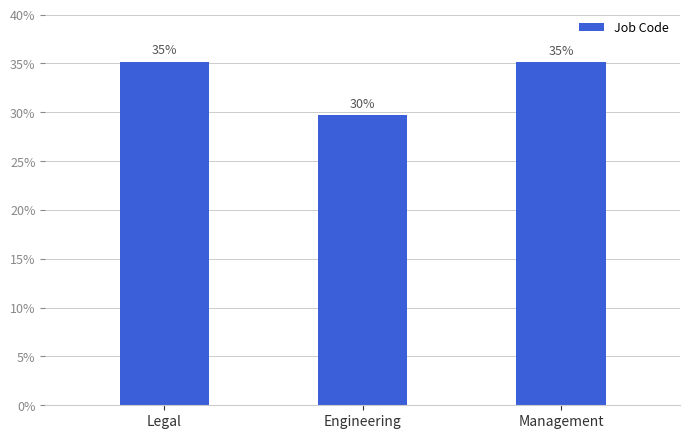

Which label corresponds to the smallest value in the chart?

Engineering